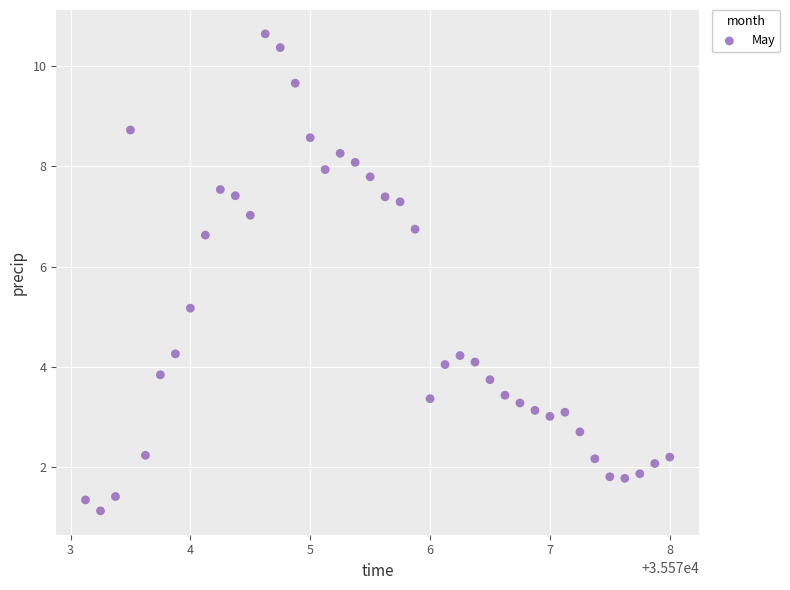

What Y value in the scatter plot is closest to 5?

5.2